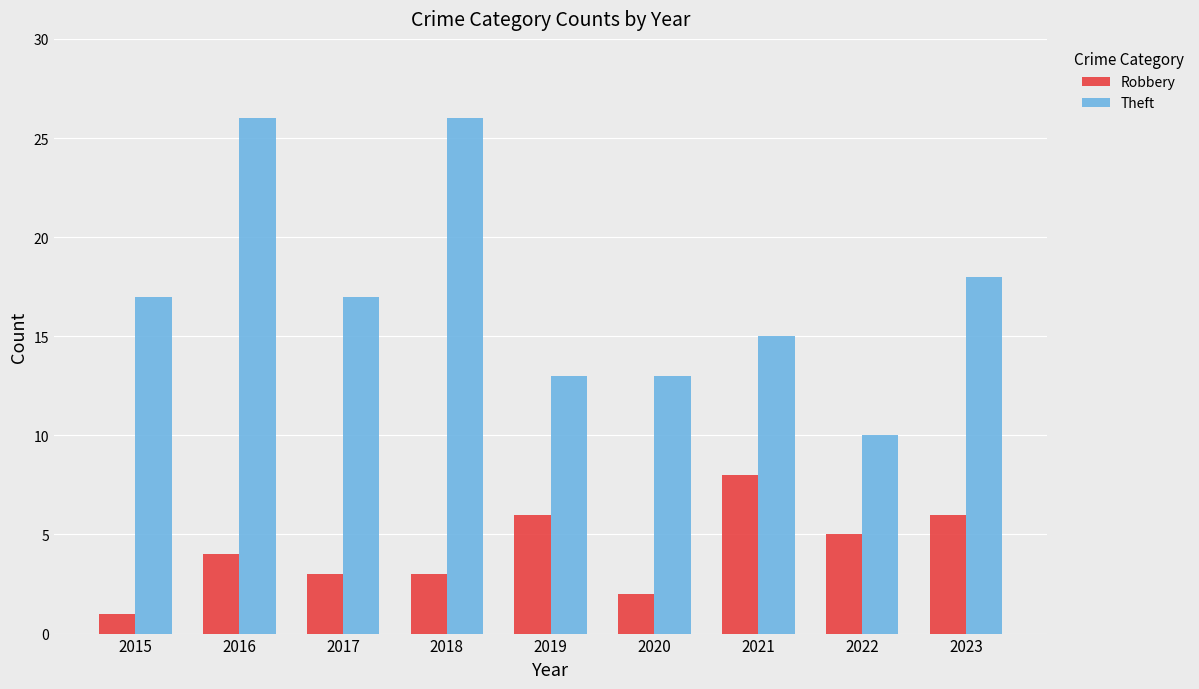

True or false: Theft has a value of 13 at 2019.

True